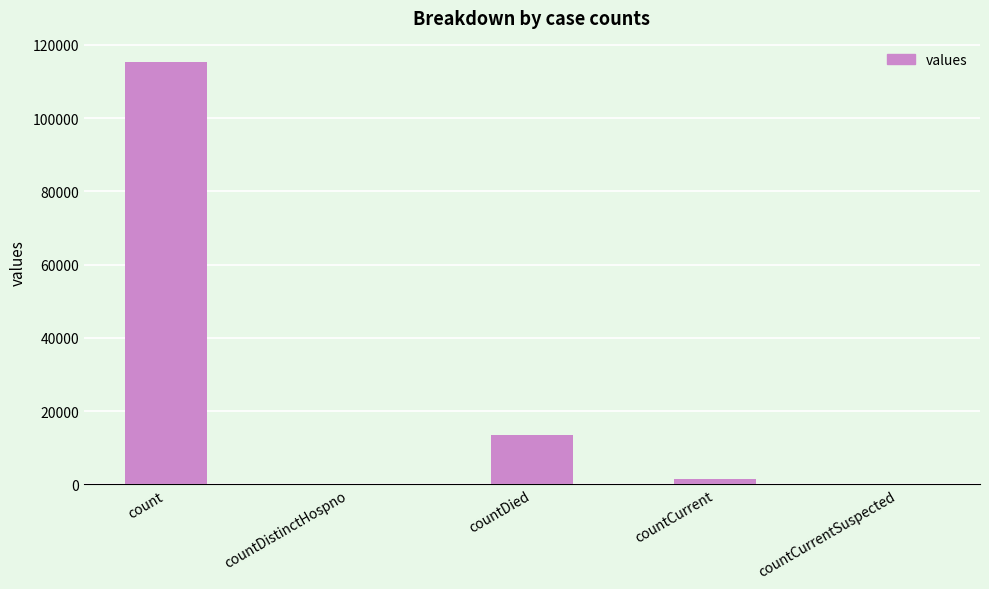

Count the number of categories in the chart.

5